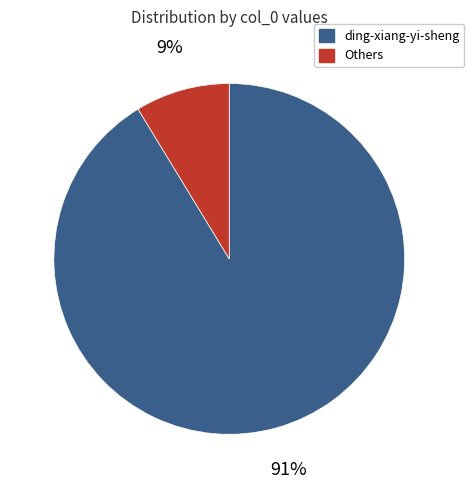

Is it true that Others is 1% of the pie?

False